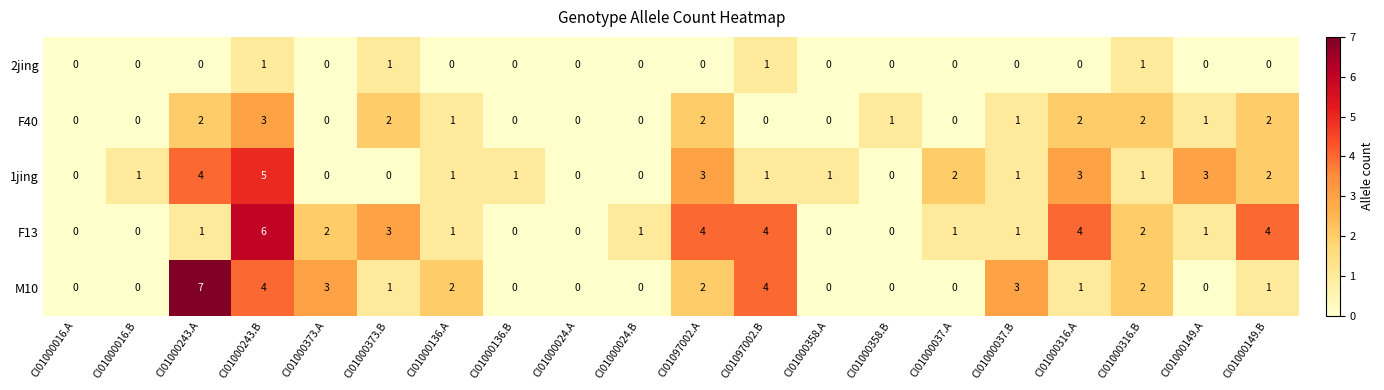

The M10 series shows 3 at CI01000149.A. True or false?

False